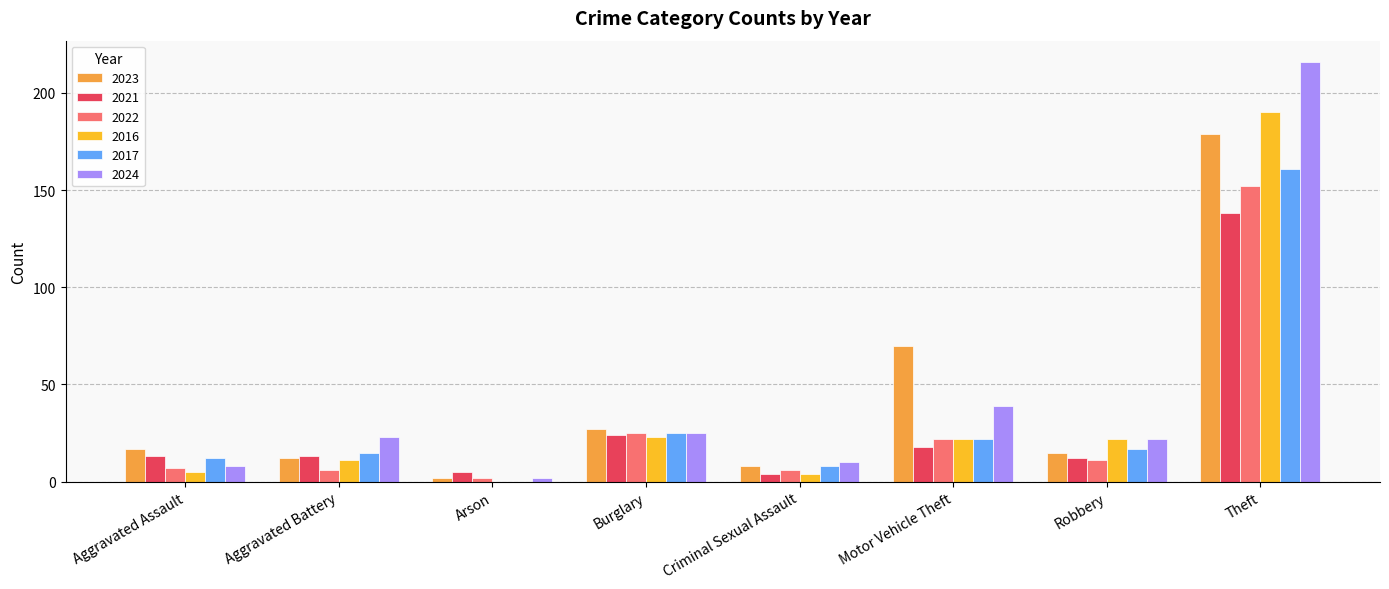

Which series has the largest total across all categories?

2024